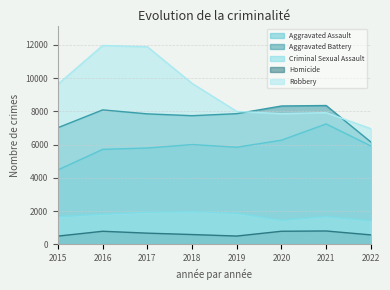

True or false: Criminal Sexual Assault and Robbery intersect in this chart.

False